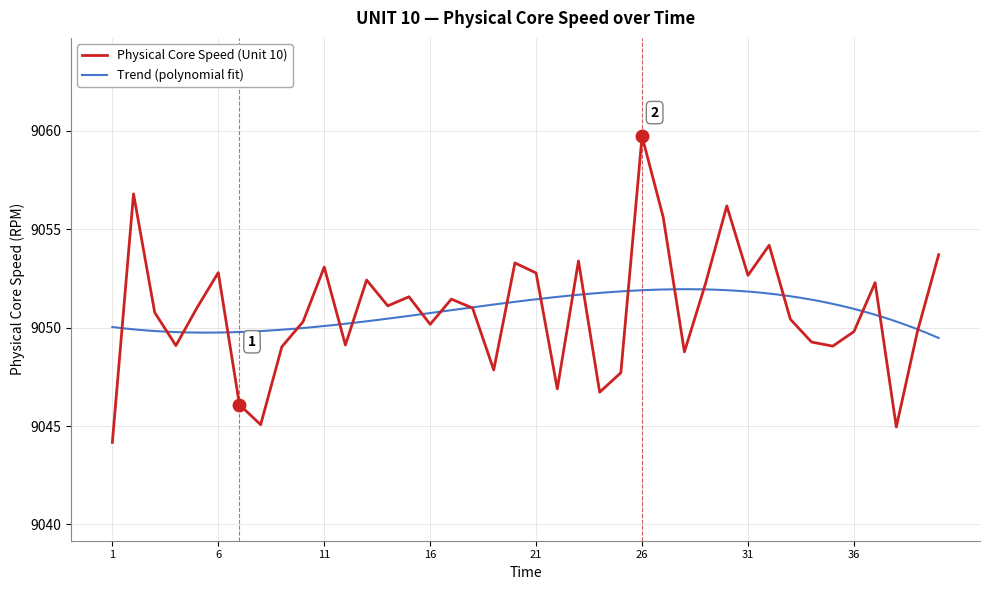

Reading left to right, list all the values displayed in this chart.

9044.2	9056.8	9050.8	9049.1	9051.0	9052.8	9046.1	9045.1	9049.0	9050.3	9053.1	9049.1	9052.4	9051.1	9051.6	9050.2	9051.5	9051.0	9047.9	9053.3	9052.8	9046.9	9053.4	9046.7	9047.7	9059.7	9055.6	9048.8	9052.3	9056.2	9052.7	9054.2	9050.4	9049.3	9049.1	9049.8	9052.3	9045.0	9049.8	9053.7